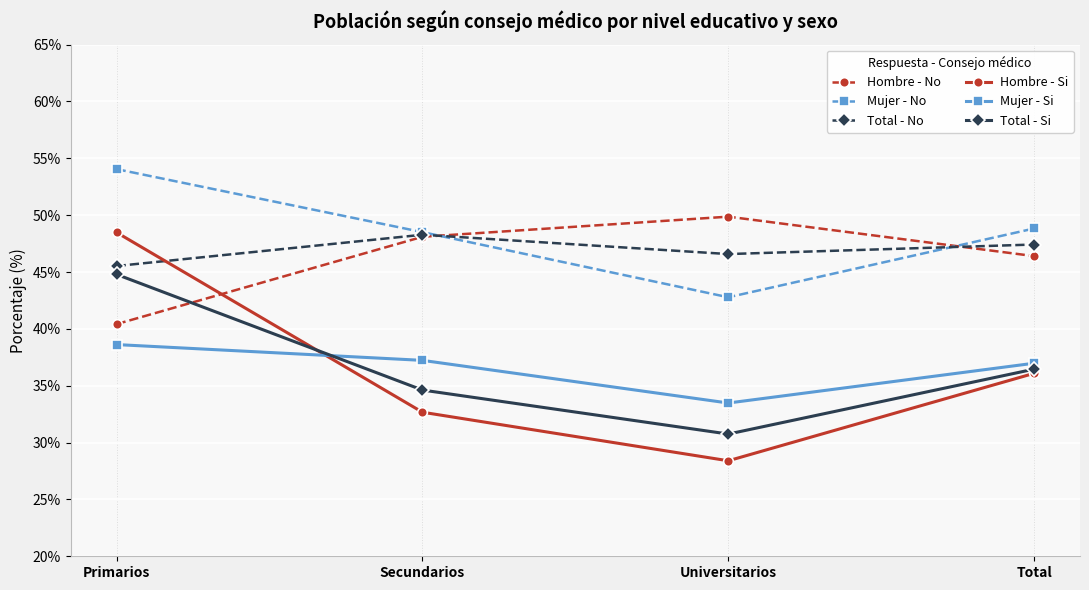

Is the value of Total - Si at Total greater than the value of Hombre - No at Universitarios?

No